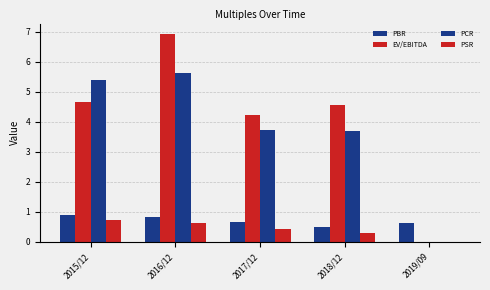

At how many categories does at least one series exceed 5?

2